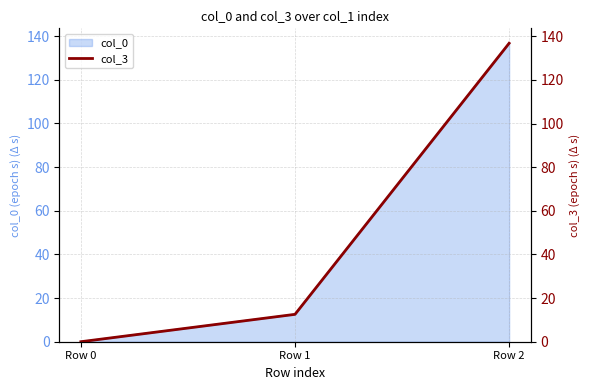

At which label does col_0 reach its peak?

Row 2